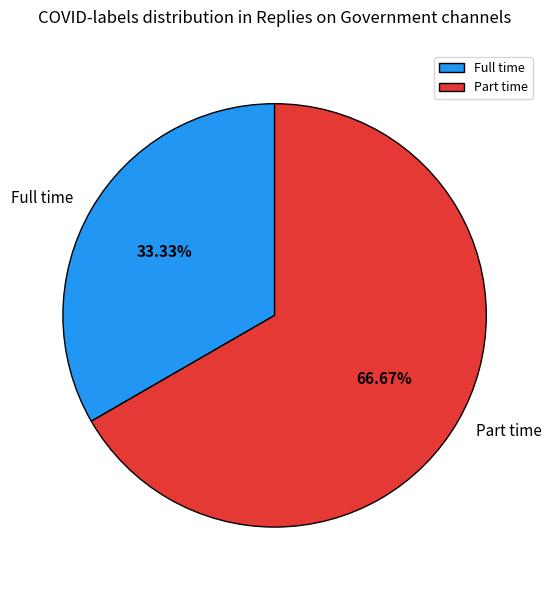

Between Full time and Part time, which is larger?

Part time